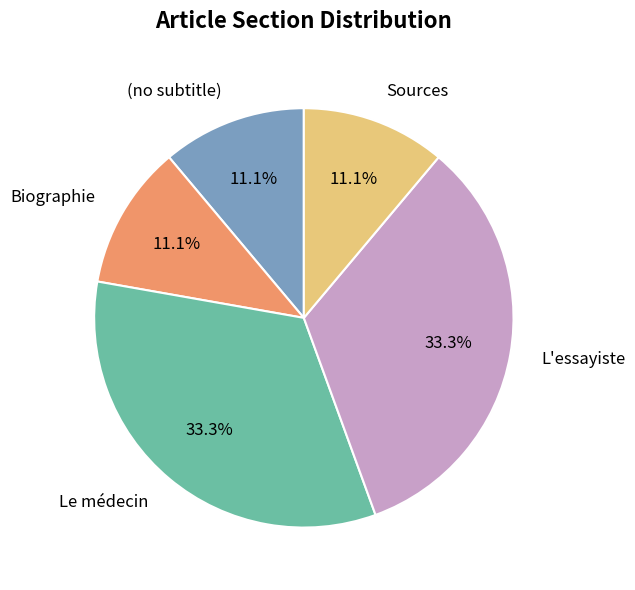

To the nearest percent, what portion does Sources represent?

11%